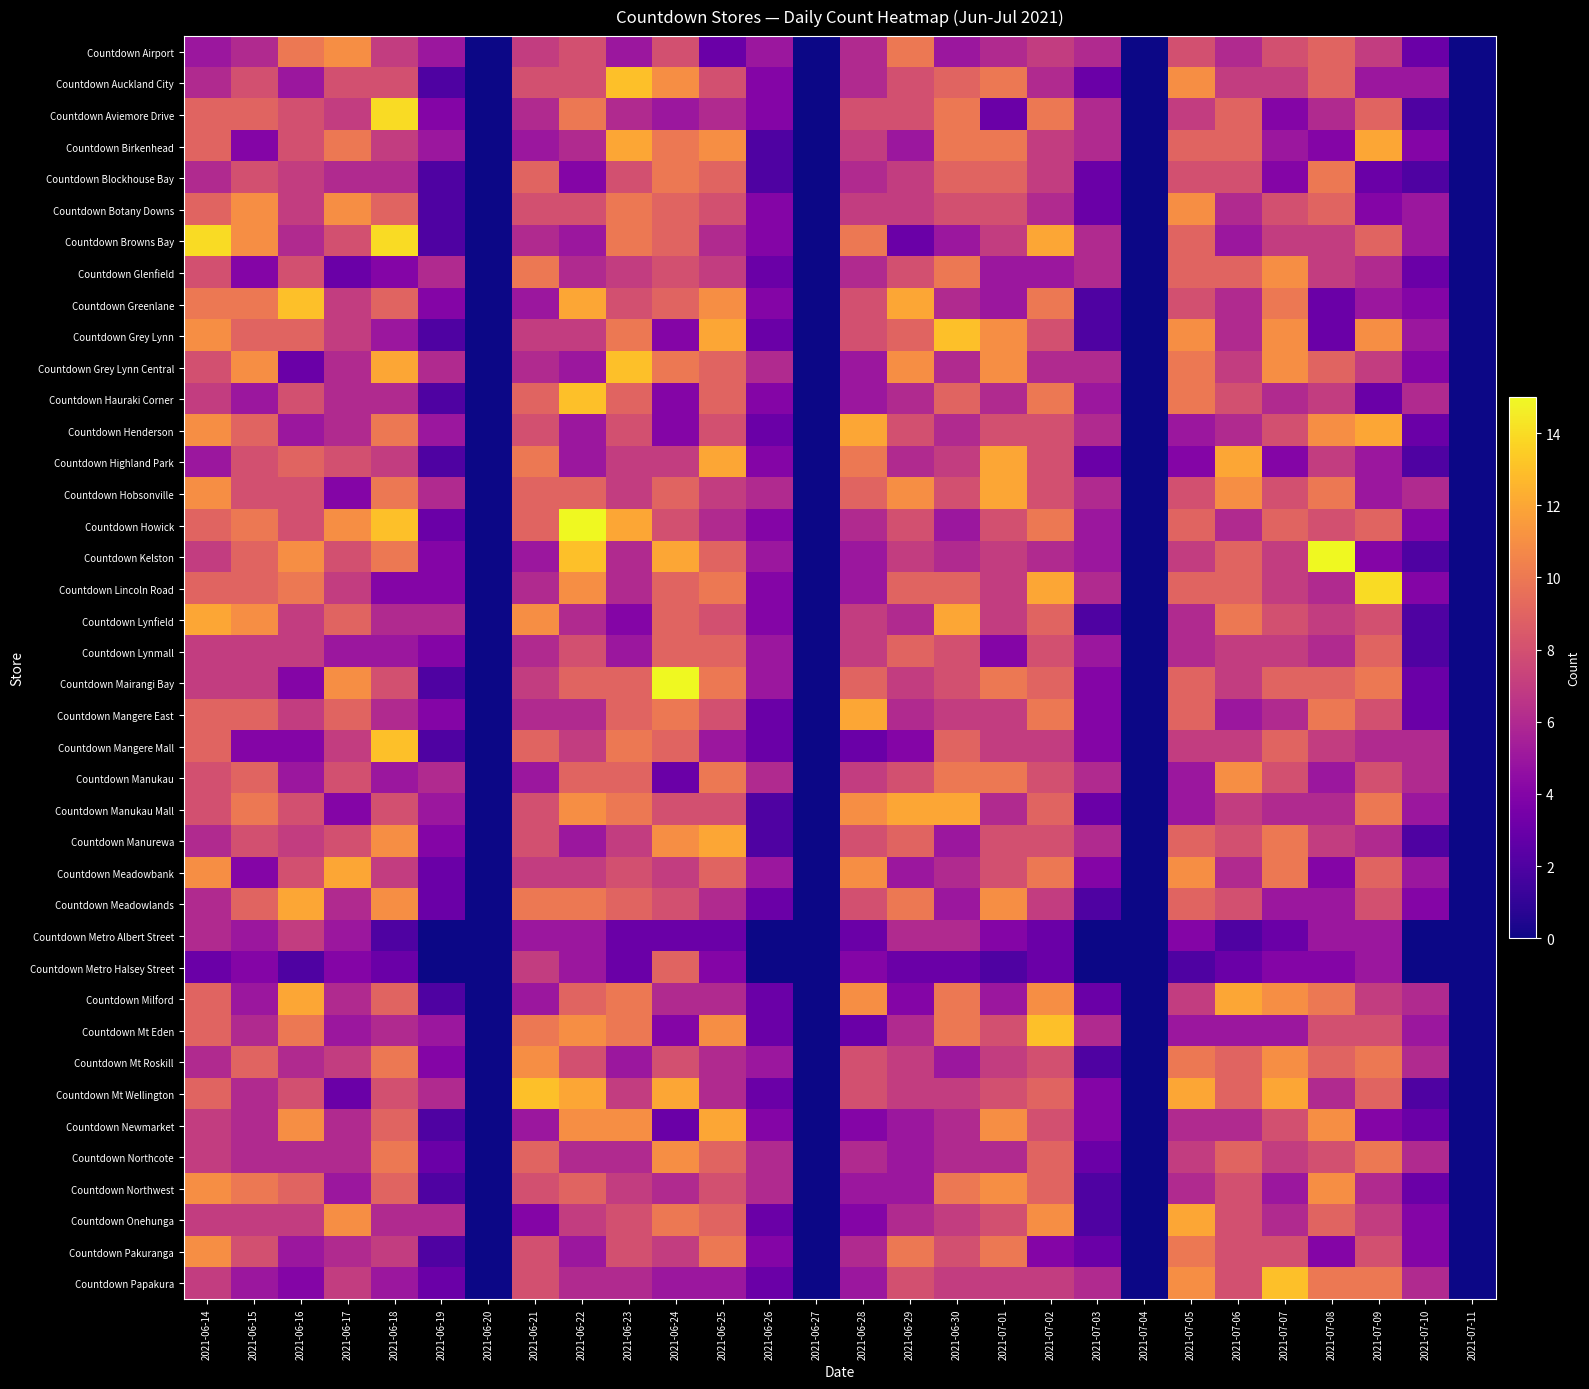

At how many categories does at least one series exceed 9?

20